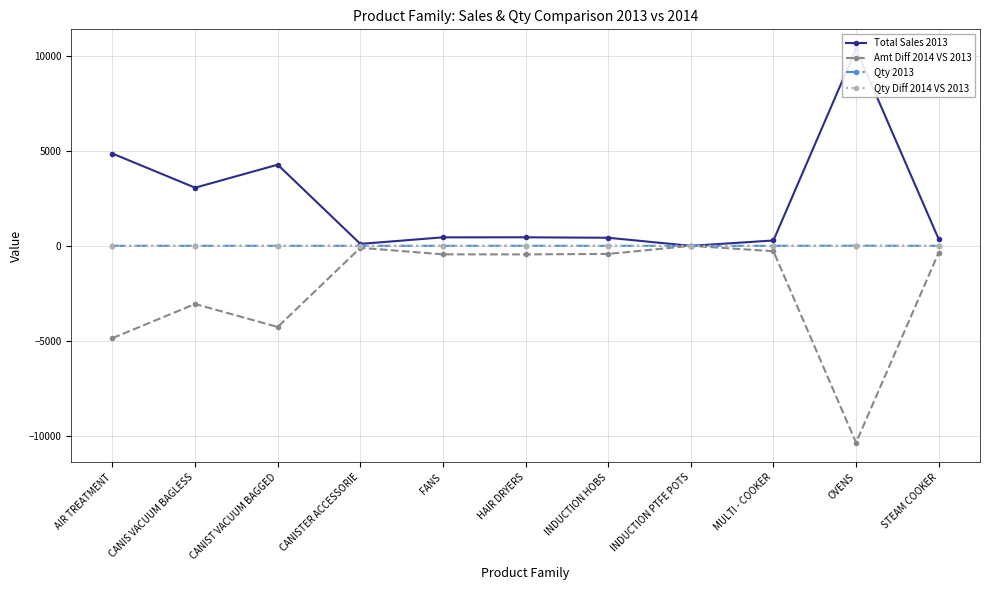

Between FANS and INDUCTION HOBS, which series saw the biggest shift?

Total Sales 2013